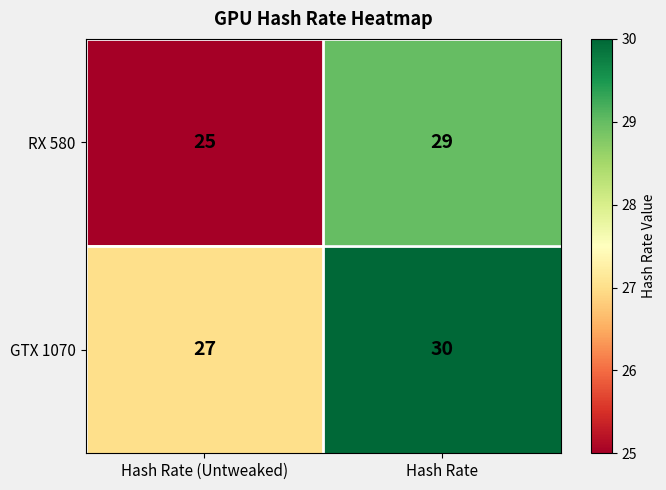

Reading right to left, list all the values displayed in this chart.

RX 580: 29	25
GTX 1070: 30	27